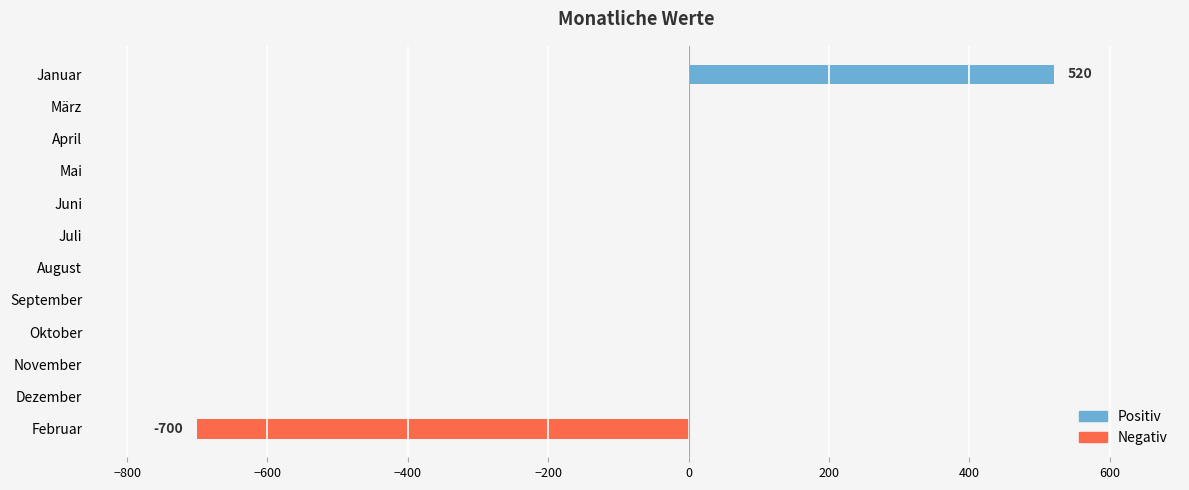

The value at August is 0. True or false?

True